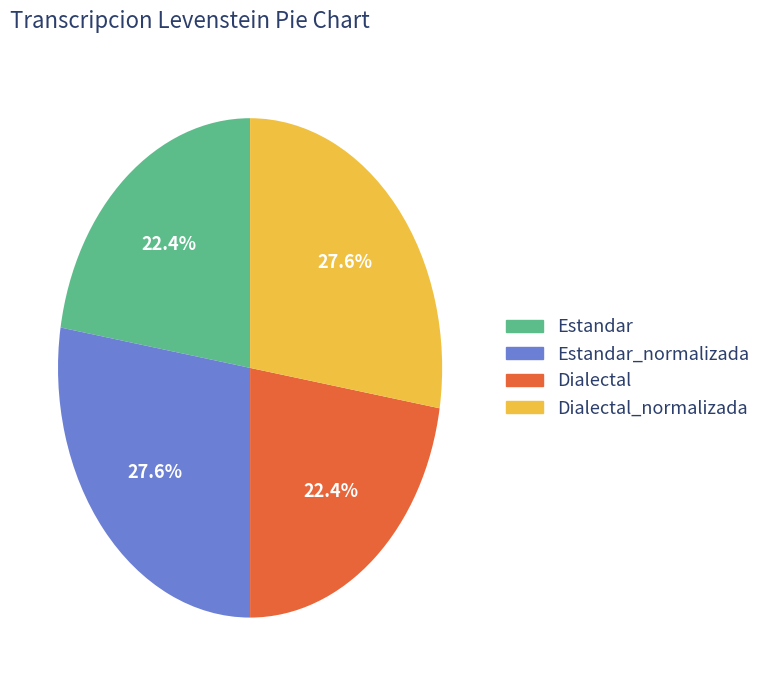

Does any single category account for the majority?

No